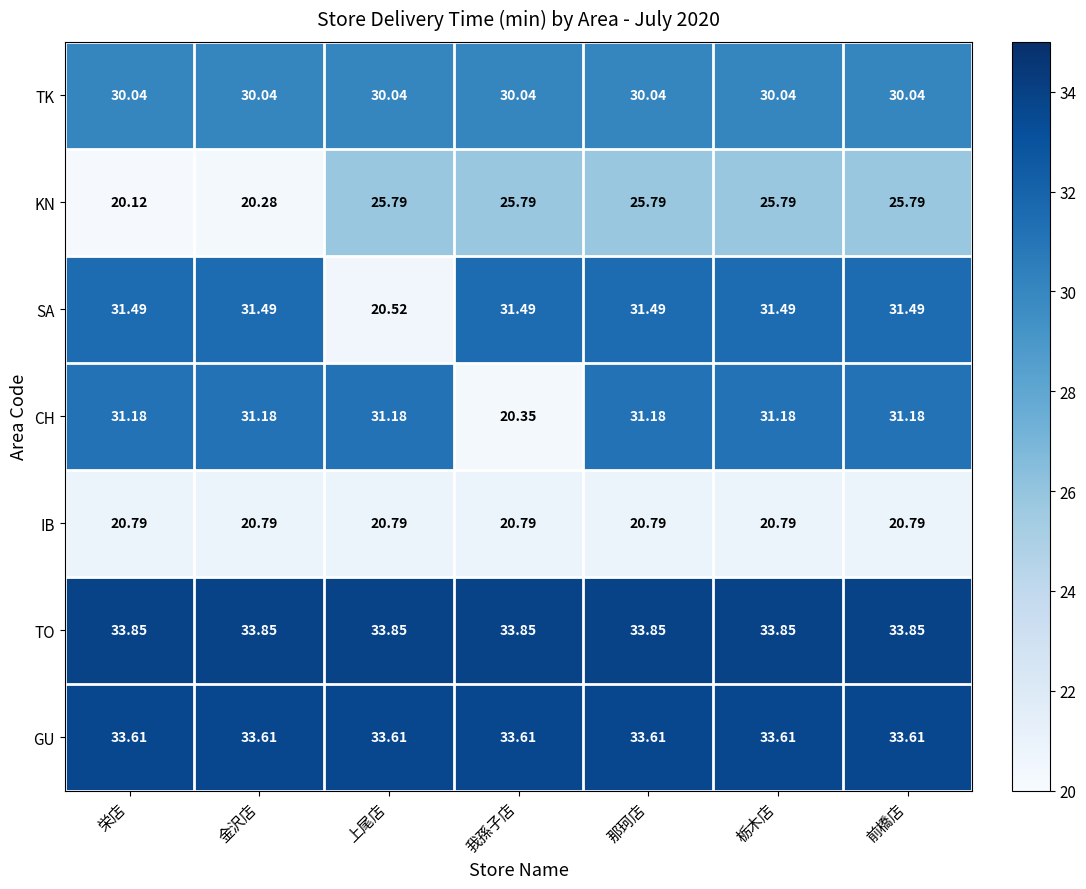

Rank the series by their maximum value, from lowest to highest.

IB, KN, TK, CH, SA, GU, TO